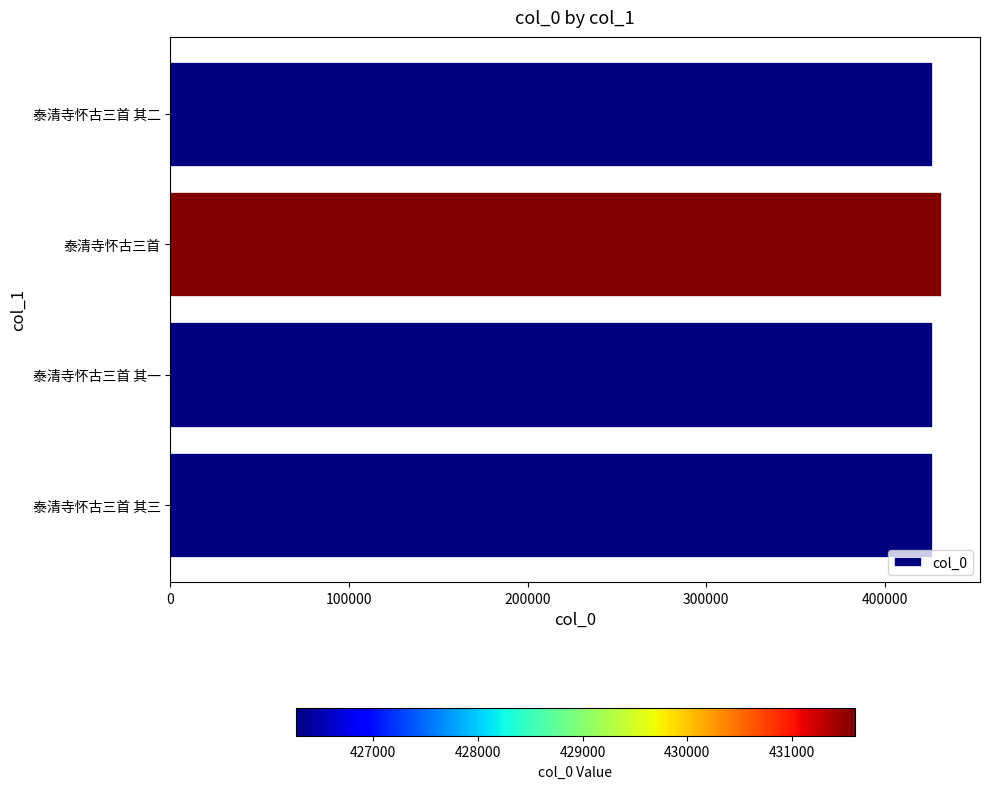

Approximately how many times larger is the value at 泰清寺怀古三首 其二 compared to 泰清寺怀古三首?

1.0